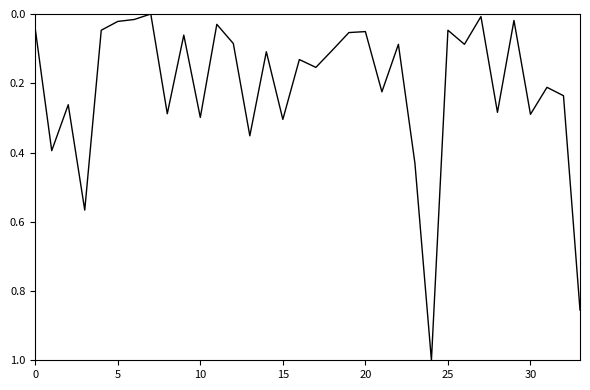

True or false: the data shows 0.1 at 15.

False